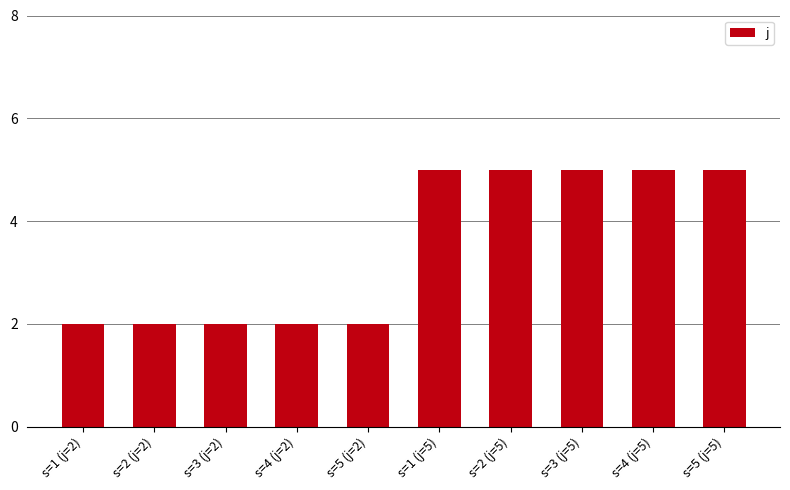

What is the minimum value shown in the chart?

2